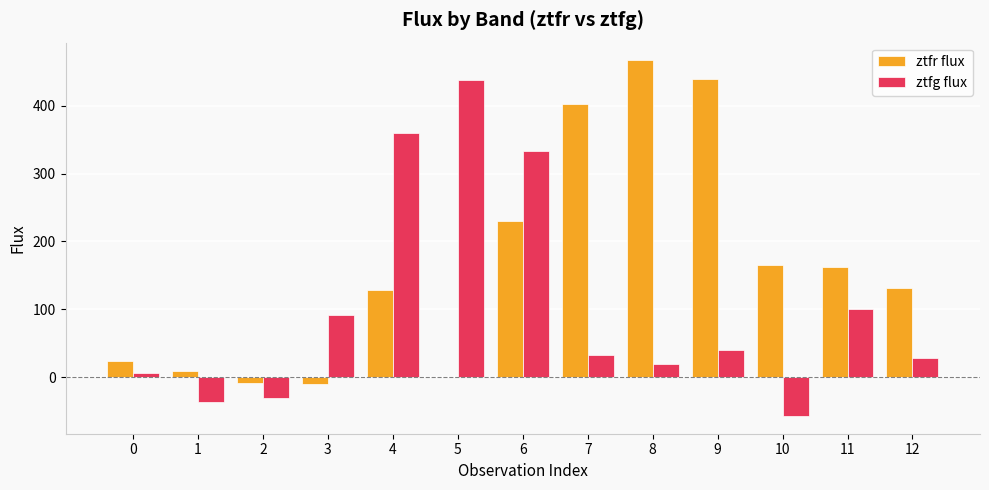

How many groups of bars are there?

13